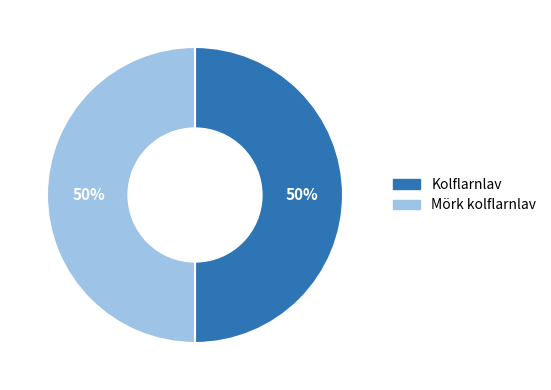

True or false: Mörk kolflarnlav accounts for 35% of the total.

False